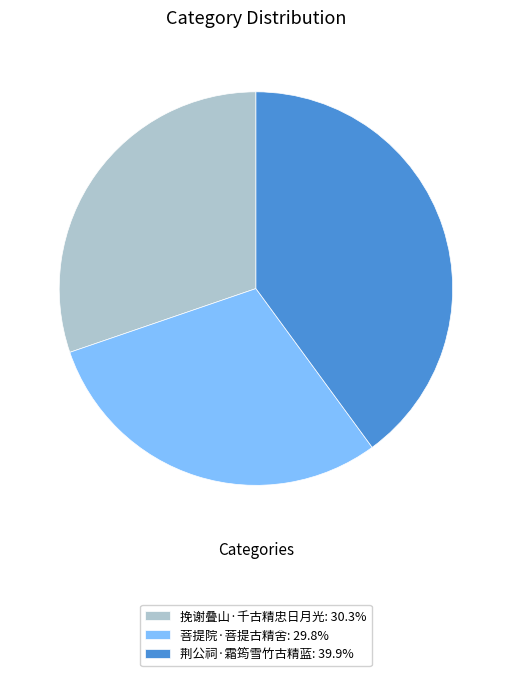

Is 荆公祠·霜筠雪竹古精蓝: 39.9% the majority of the pie?

No